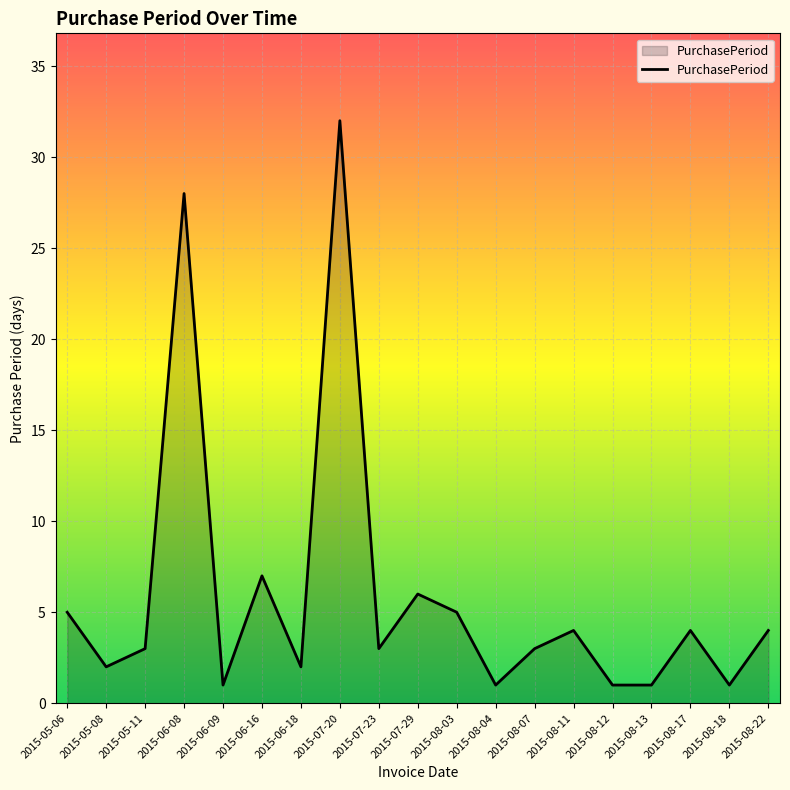

True or false: the data shows 5 at 2015-05-06.

True